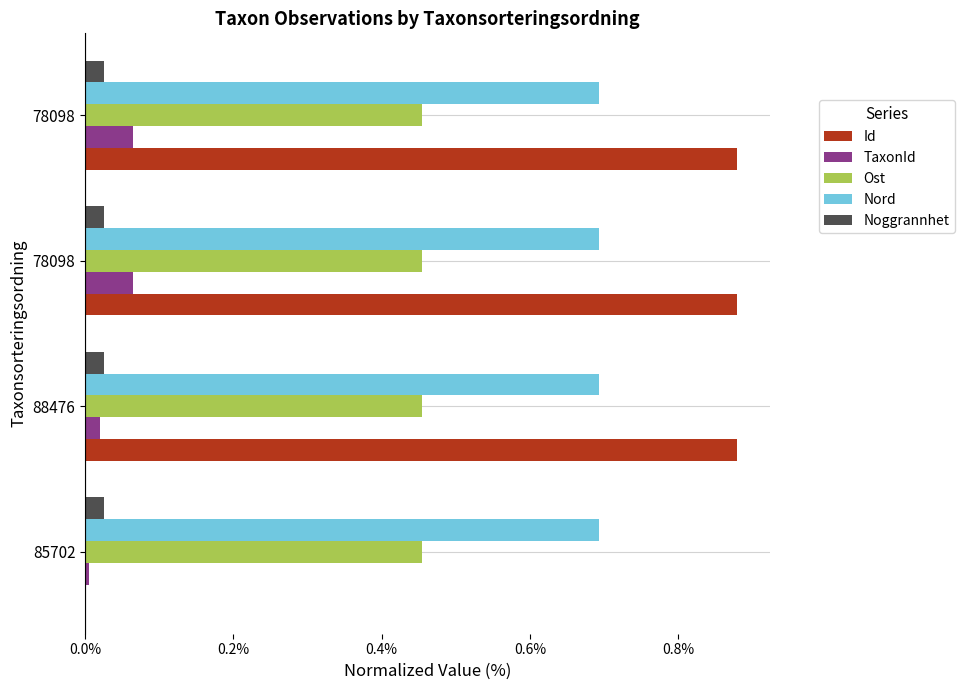

How many distinct data groups are displayed?

5